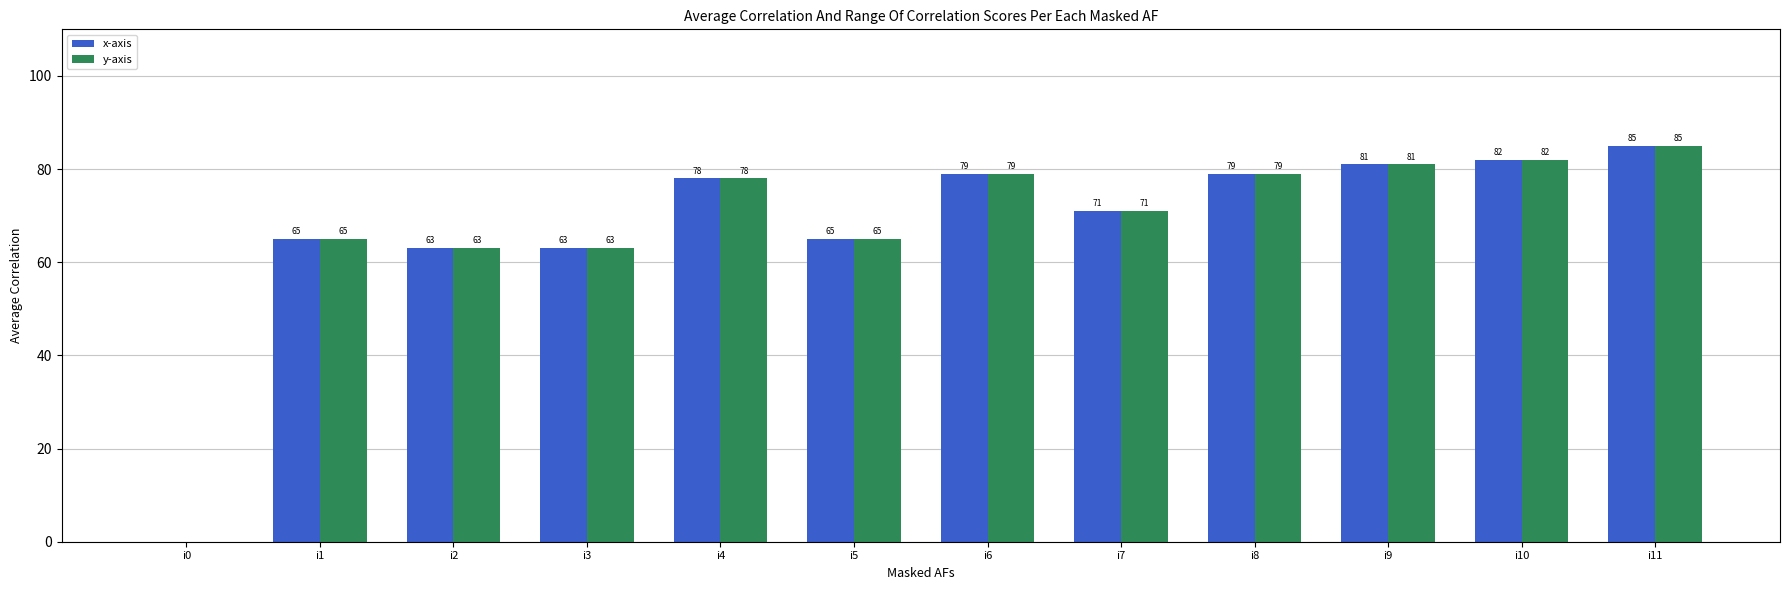

Is the value of y-axis at i10 greater than the value of x-axis at i5?

Yes